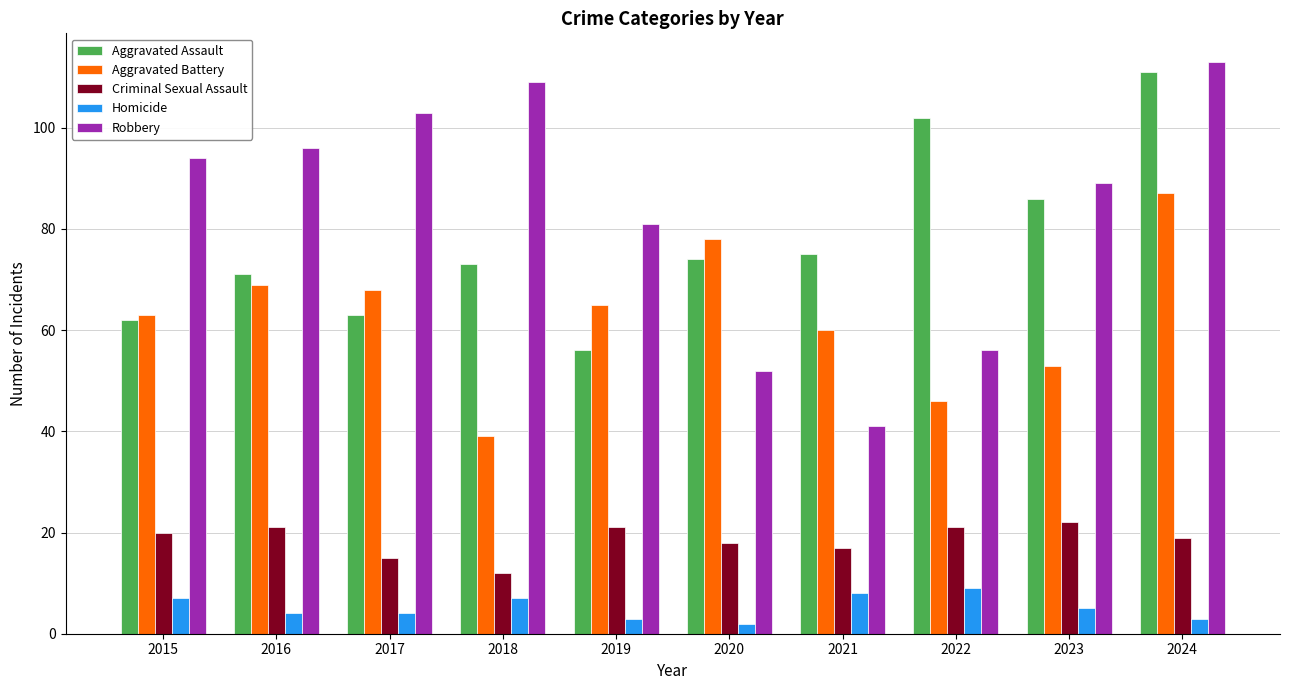

What is the difference between the maximum and minimum values in the Aggravated Battery series?

48